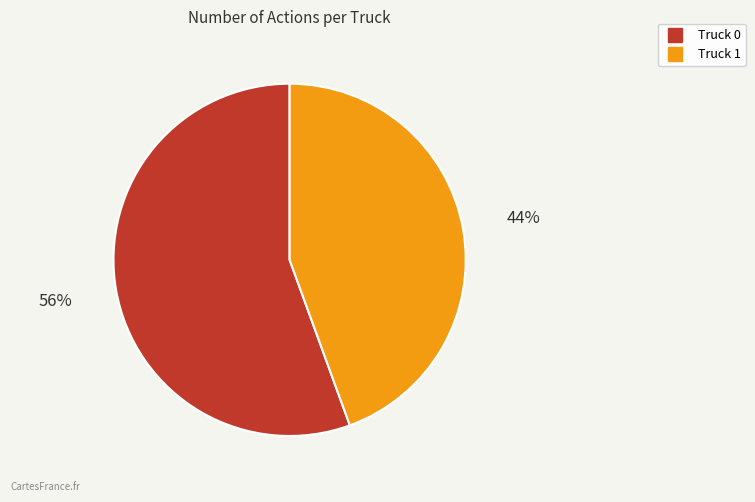

Which slice is the smallest?

Truck 1